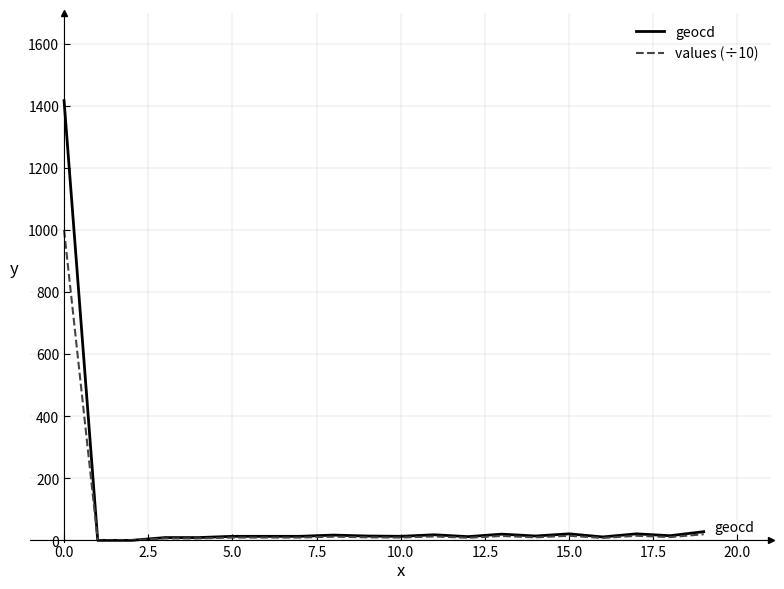

Rank the series by their average value, from highest to lowest.

geocd, values (÷10)